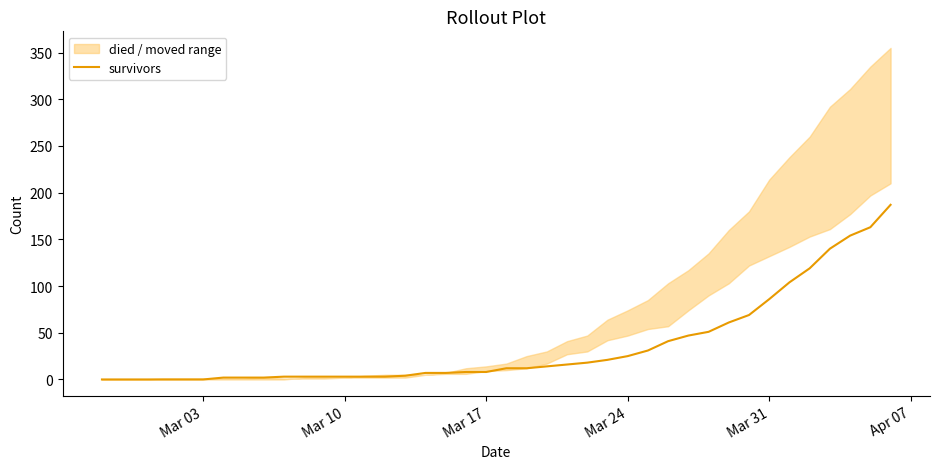

At which category does the chart reach its minimum across all series?

Mar 03